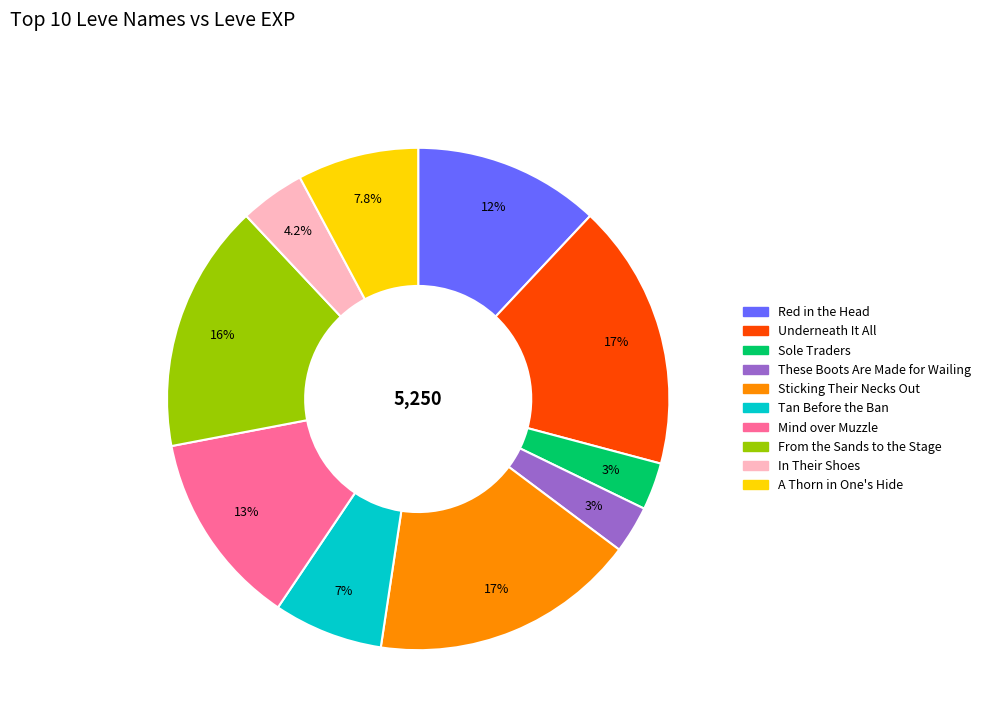

To the nearest percent, what percentage of the pie is In Their Shoes?

4%